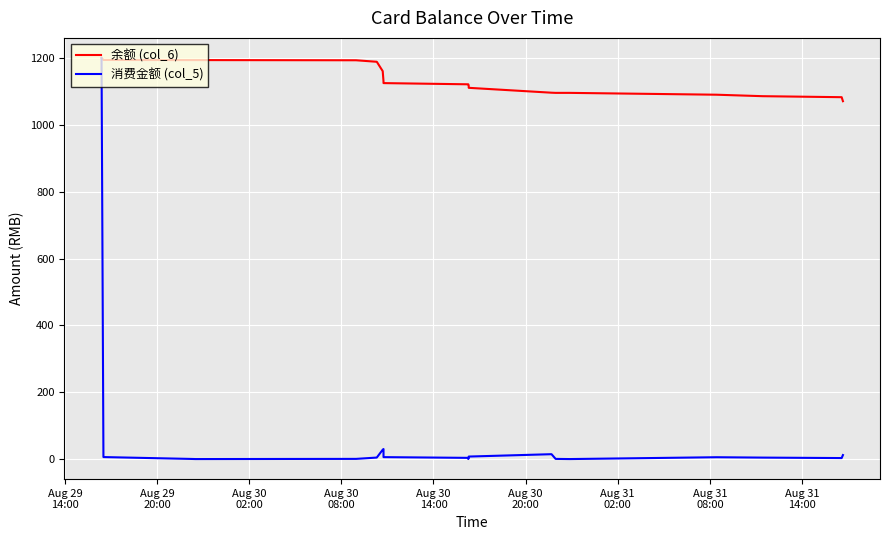

What is the highest value of the 消费金额 (col_5) series?

1200.0